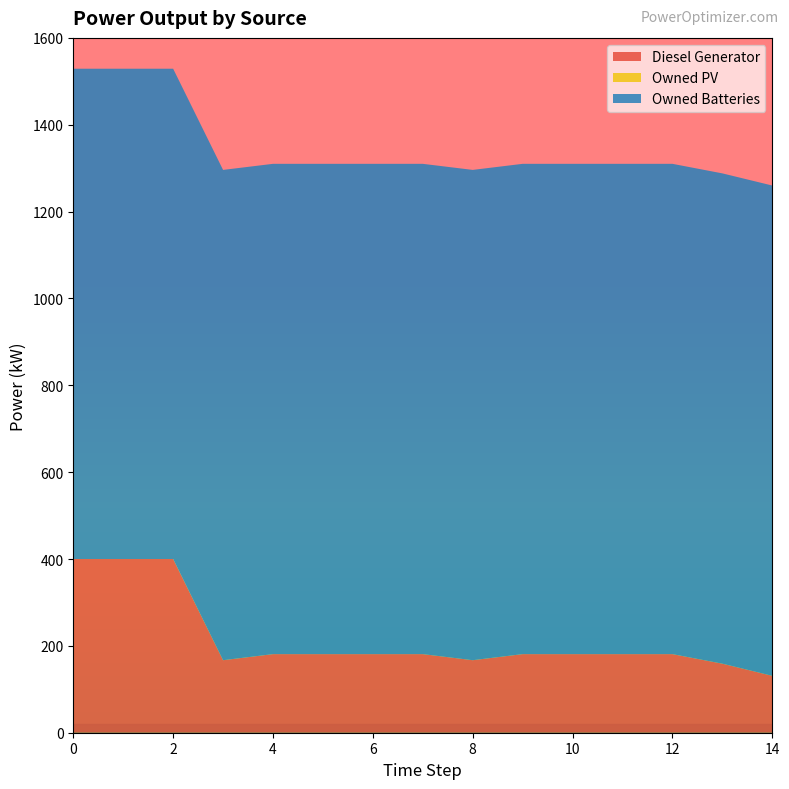

Reading right to left, transcribe all the data shown in this chart.

Diesel Generator: 14=131	13=159	12=181	11=181	10=181	9=181	8=167	7=181	6=181	5=181	4=181	3=167	2=400	1=400	0=400
Owned PV: 14=0	13=0	12=0	11=0	10=0	9=0	8=0	7=0	6=0	5=0	4=0	3=0	2=0	1=0	0=0
Owned Batteries: 14=1129	13=1129	12=1129	11=1129	10=1129	9=1129	8=1129	7=1129	6=1129	5=1129	4=1129	3=1129	2=1129	1=1129	0=1129